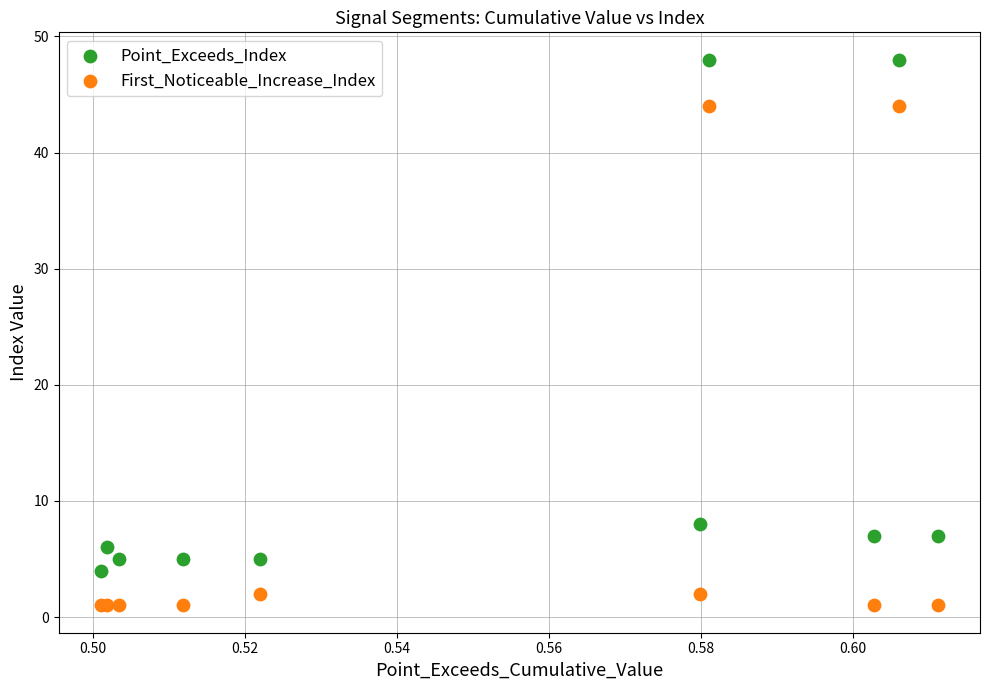

Which series reaches the minimum Y coordinate?

First_Noticeable_Increase_Index